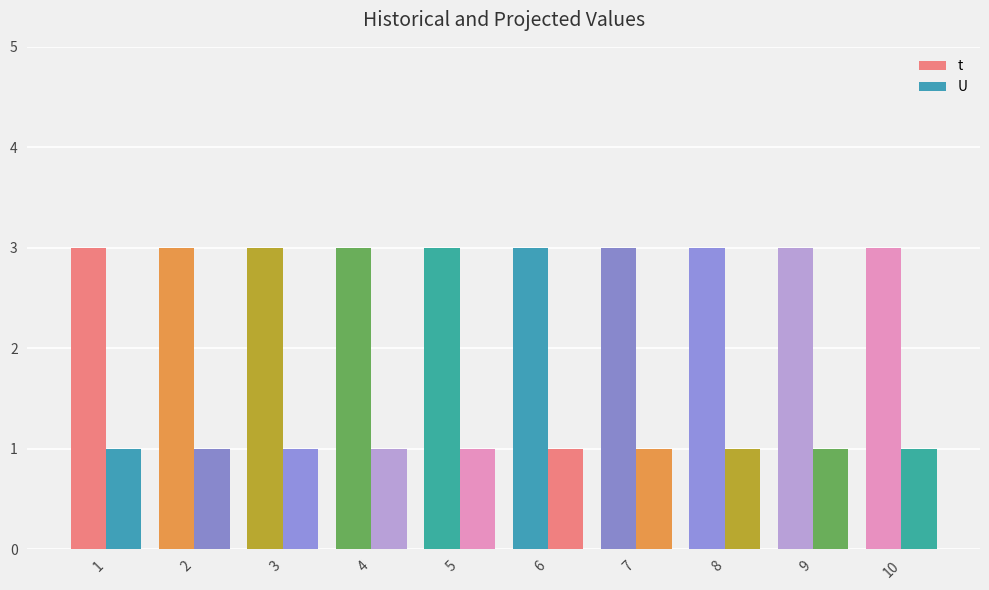

What is the average value of the U series?

1